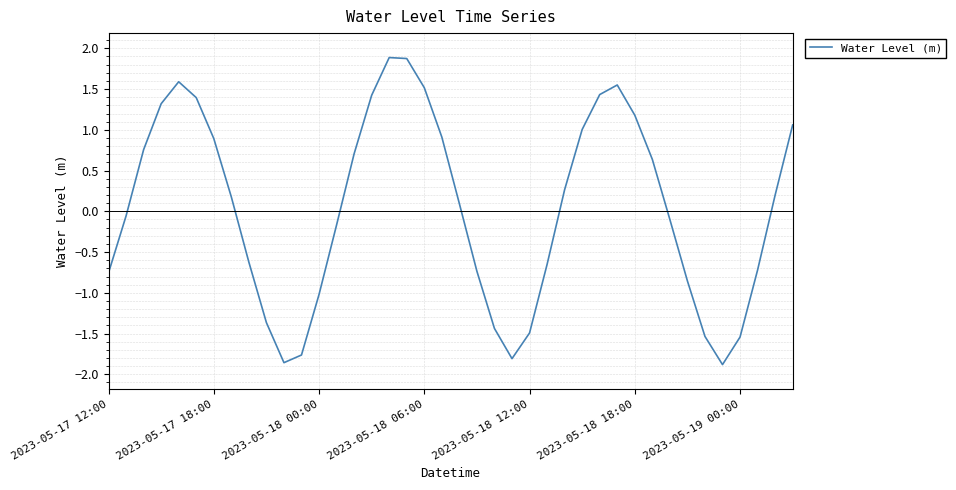

What is the difference between the maximum and minimum values?

3.8